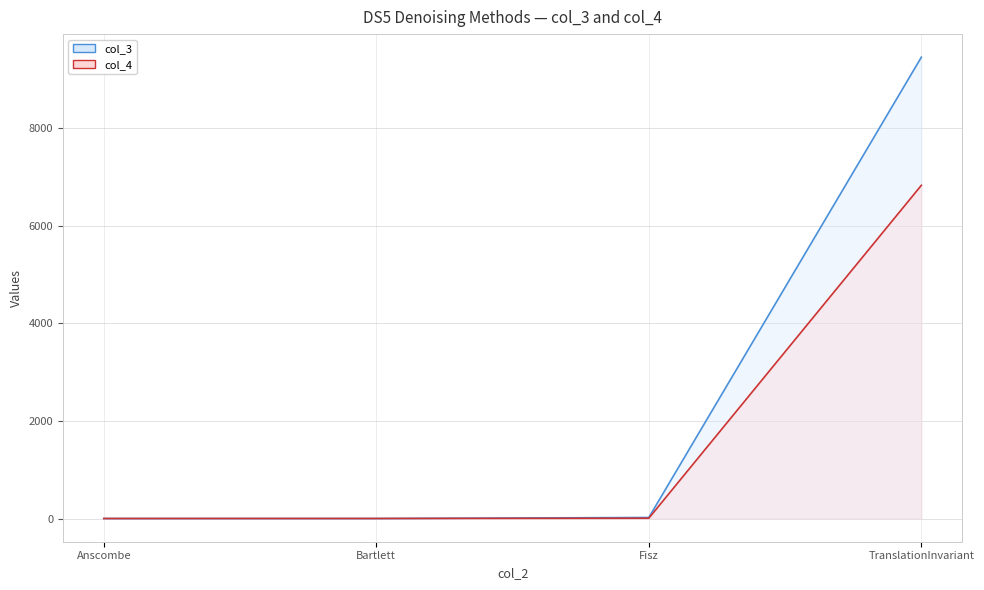

What is the difference between the maximum and minimum values in the col_3 series?

9456.8